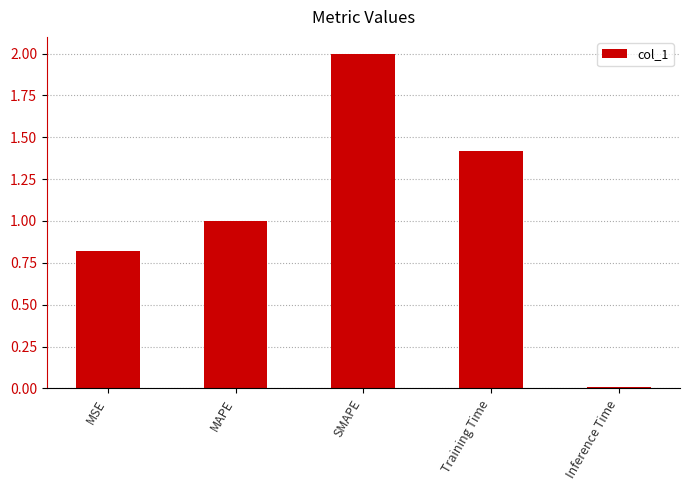

What is the average value?

1.0